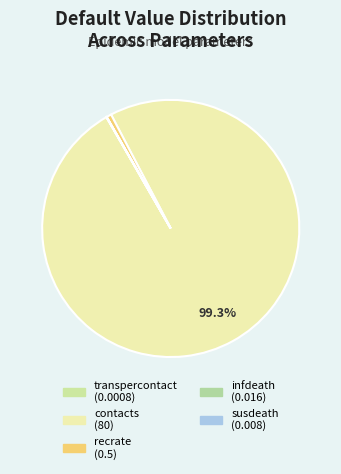

Which has a higher value, contacts or transpercontact?

contacts